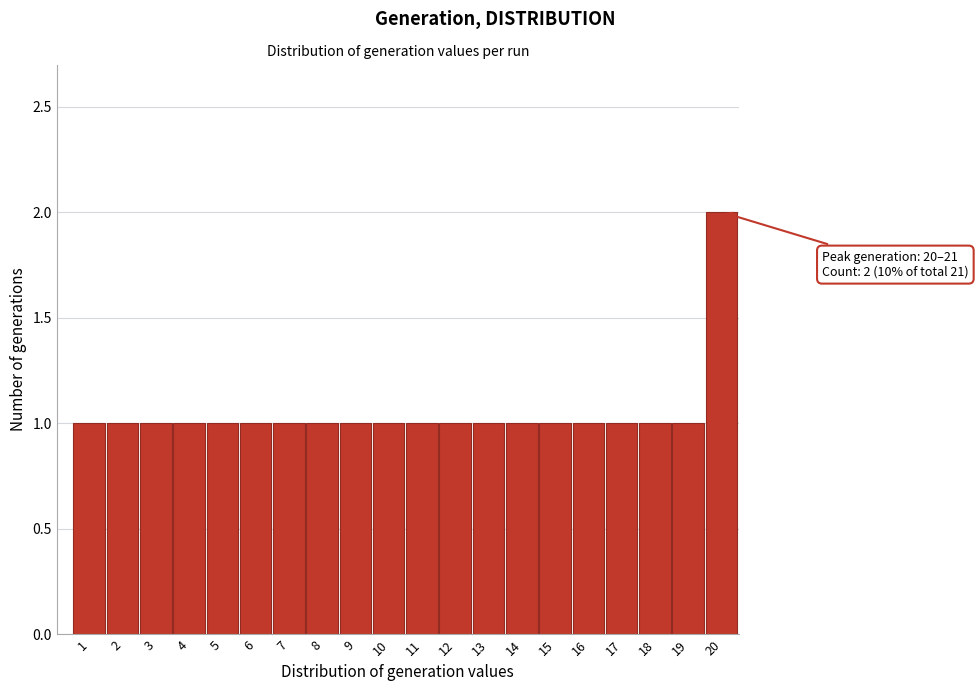

Reading left to right, transcribe all the data shown in this chart.

1=1	2=1	3=1	4=1	5=1	6=1	7=1	8=1	9=1	10=1	11=1	12=1	13=1	14=1	15=1	16=1	17=1	18=1	19=1	20=2